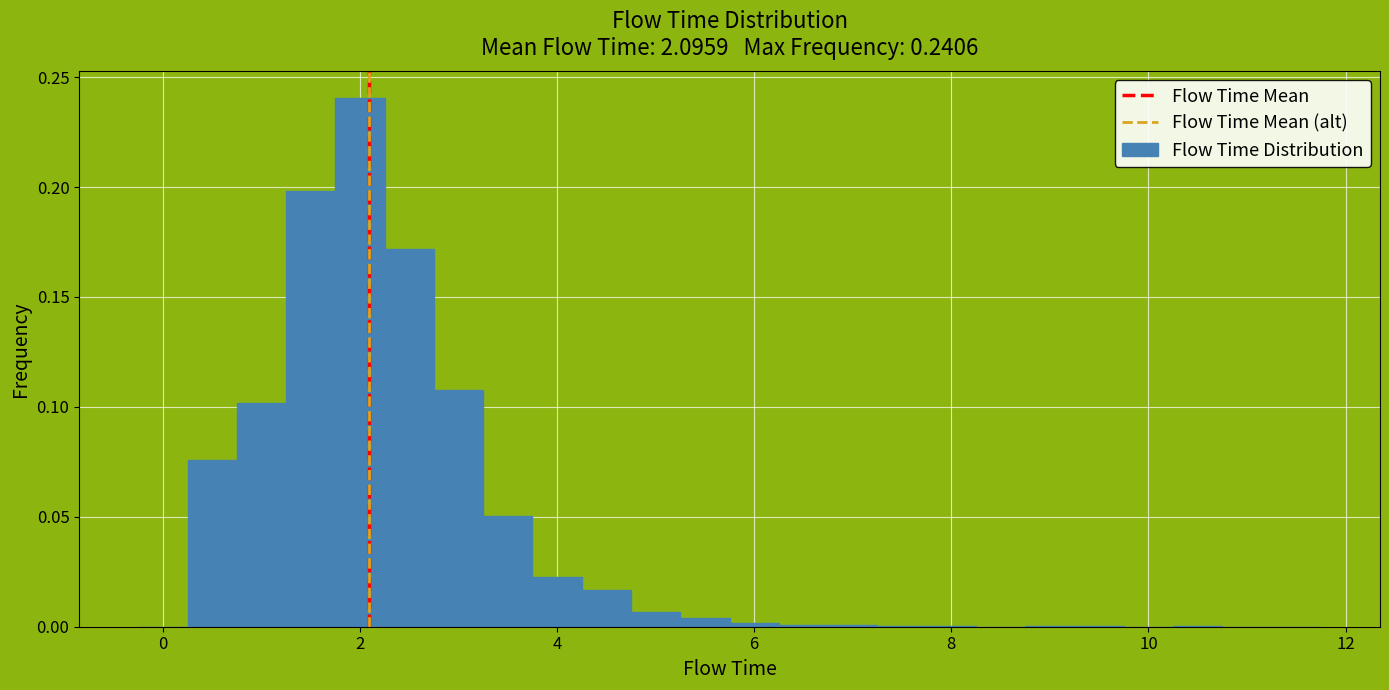

Around what value on the x-axis is the tallest bar? Give the approximate position of its centre, as read against the axis.

2.0